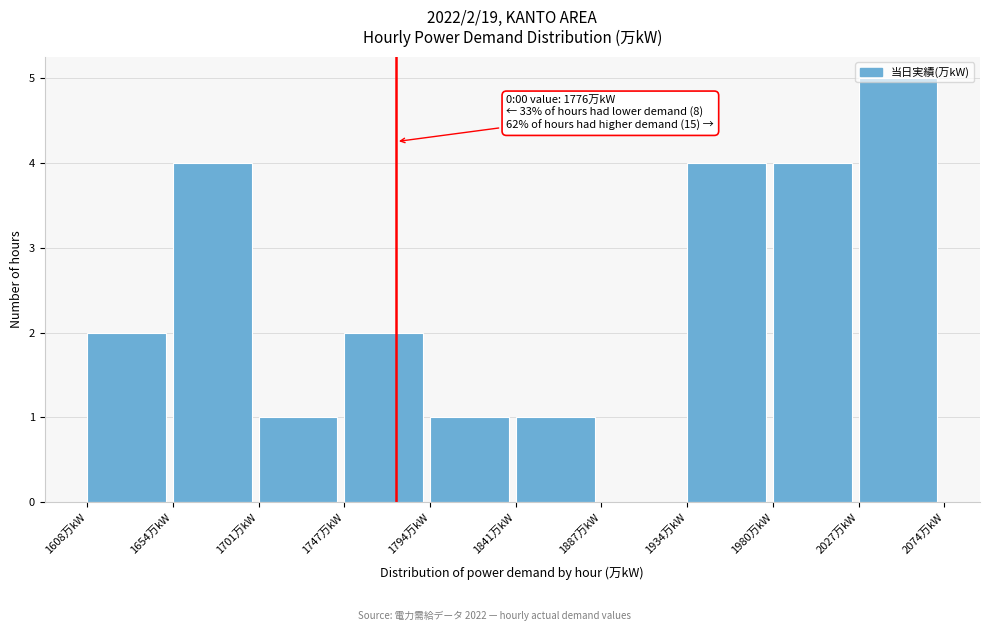

Over which range of the x-axis is the bar tallest?

2025 to 2075